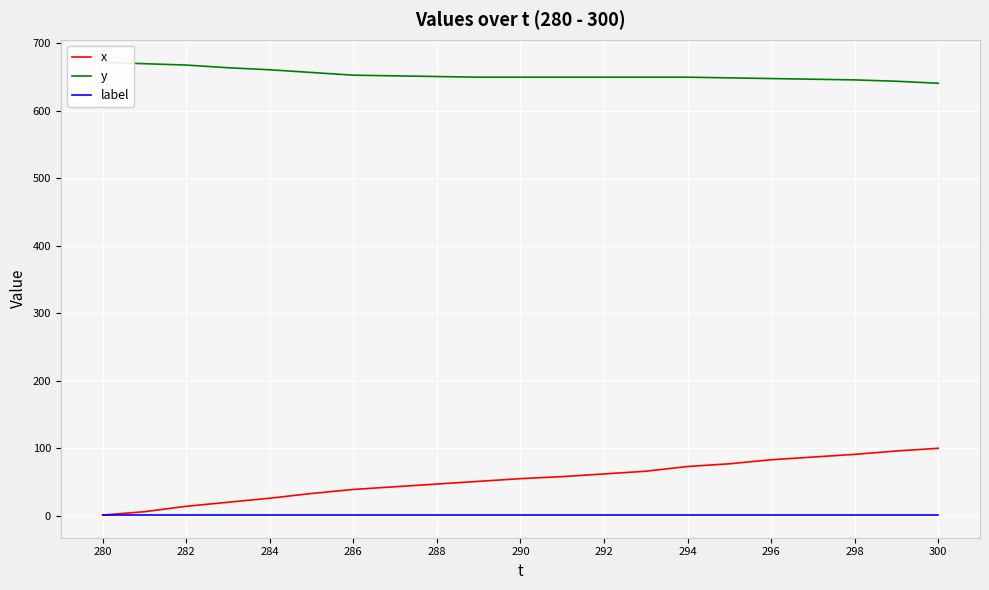

What is the smallest value displayed?

1